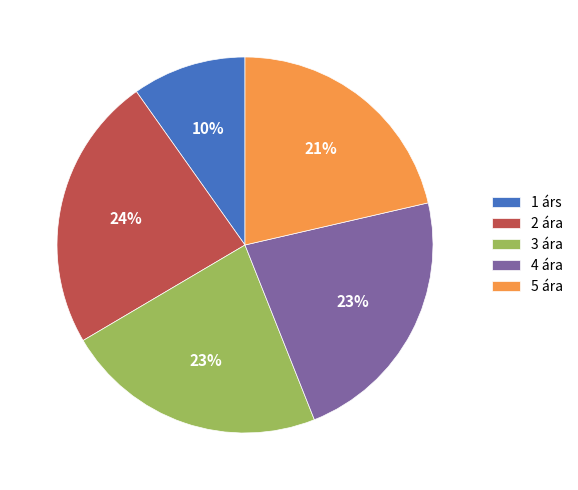

To the nearest percent, what is the difference between the 1 árs and 2 ára slice percentages?

14%